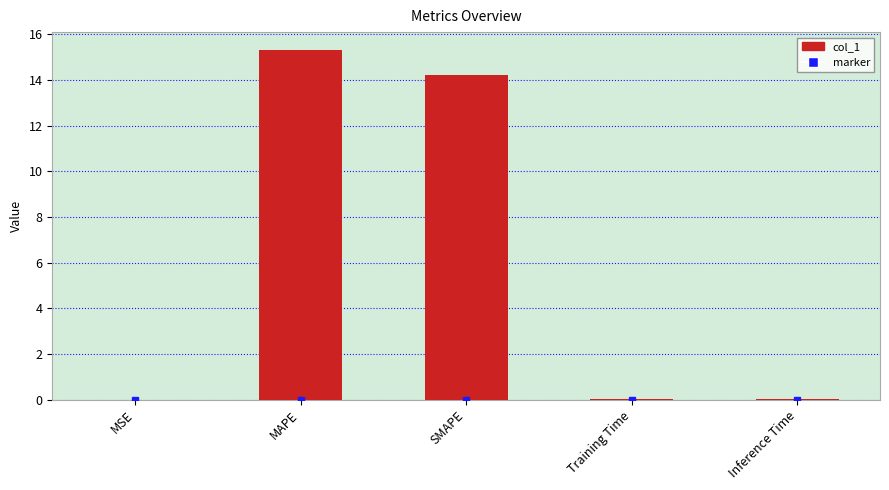

Is it true that the value at MAPE is 15.3?

True